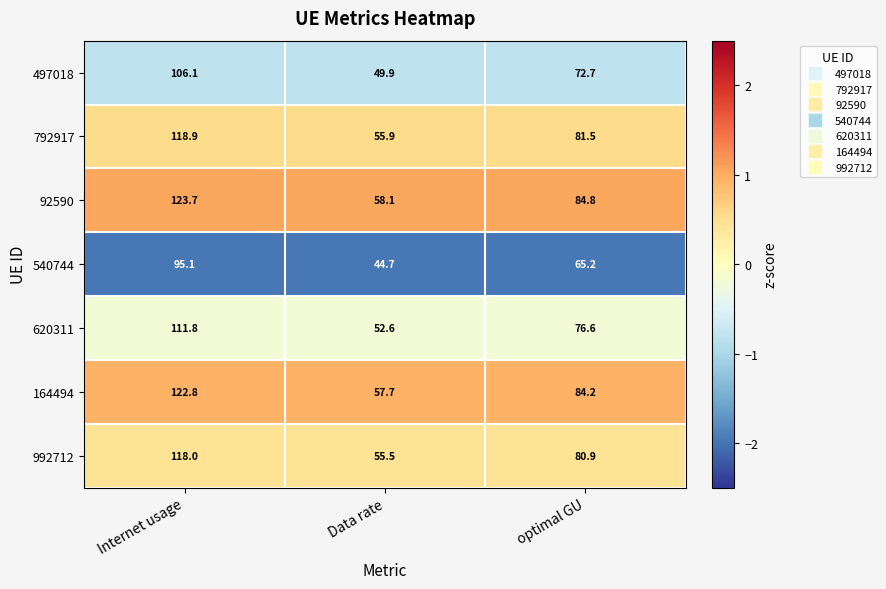

Reading right to left, list all the values displayed in this chart.

497018: 72.7	49.9	106.1
792917: 81.5	55.9	118.9
92590: 84.8	58.1	123.7
540744: 65.2	44.7	95.1
620311: 76.6	52.6	111.8
164494: 84.2	57.7	122.8
992712: 80.9	55.5	118.0